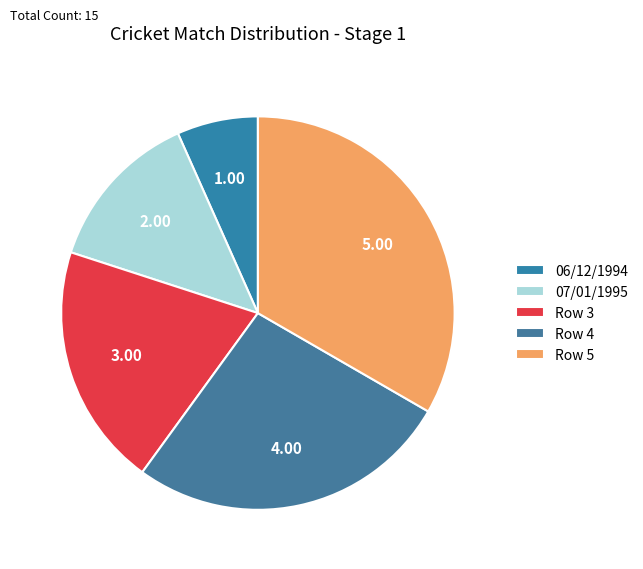

How many segments does this pie chart have?

5